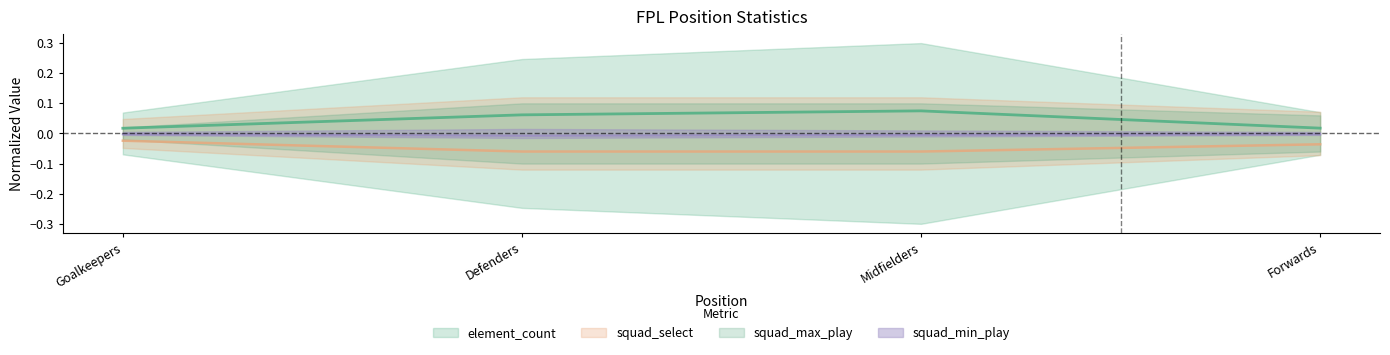

Rank the series at Midfielders from lowest to highest value.

squad_select, squad_min_play, element_count